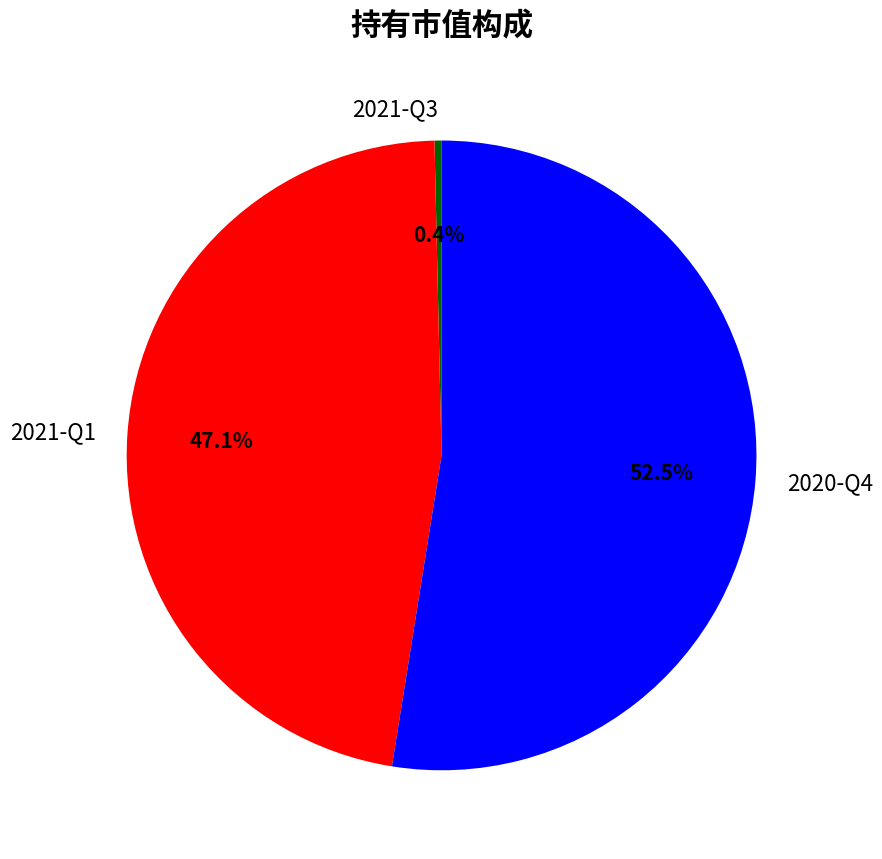

How many segments does this pie chart have?

3